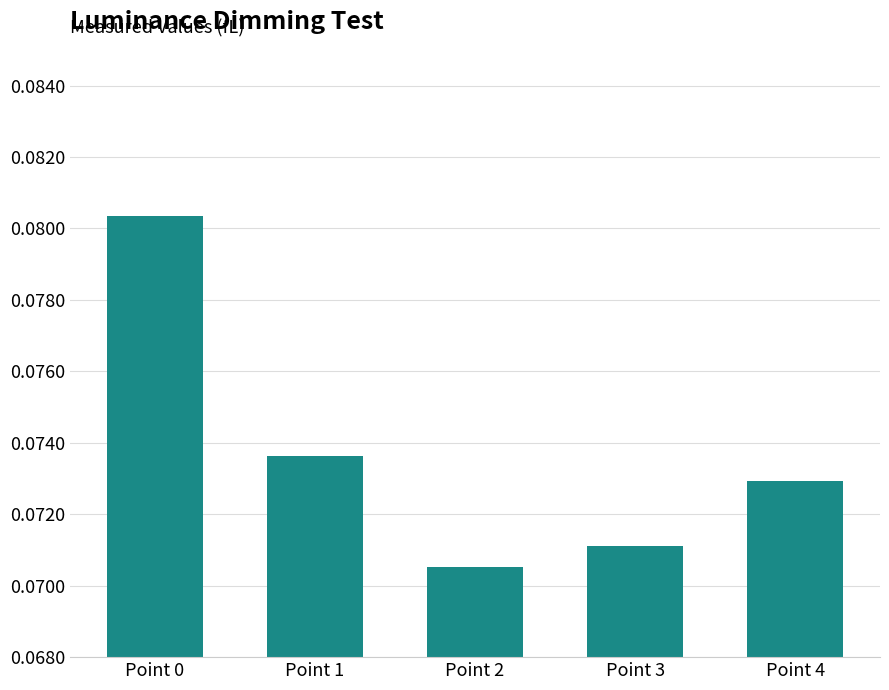

Between Point 0 and Point 2, which is larger?

Point 0